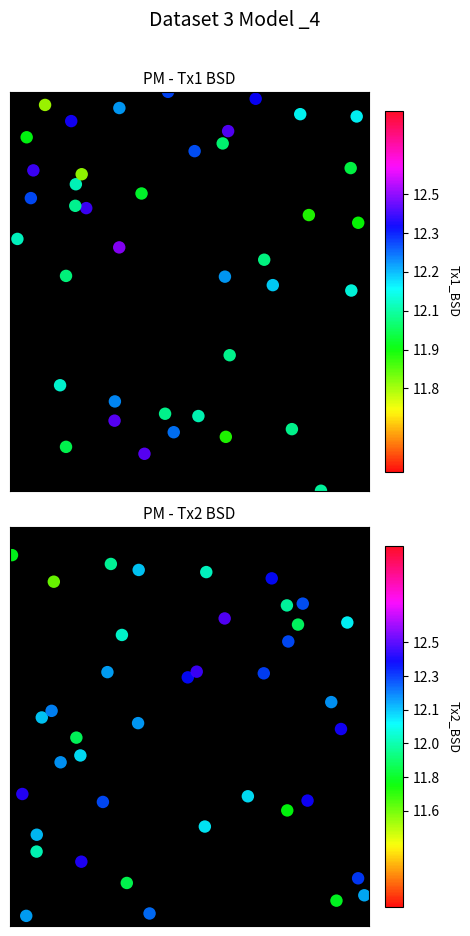

At how many categories does at least one series exceed 0?

40